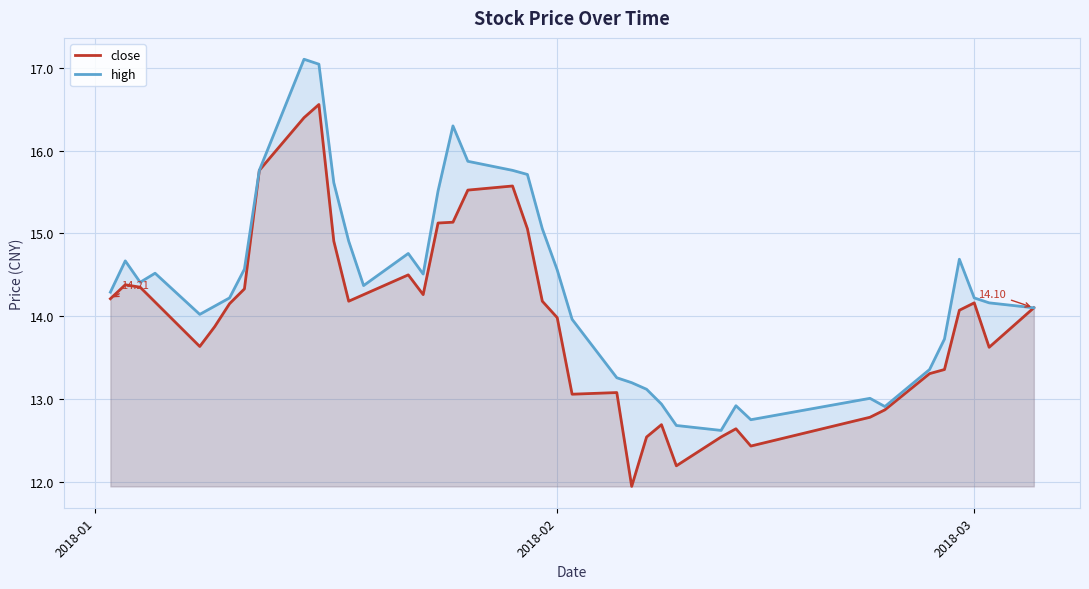

What is the highest value of the high series?

17.1